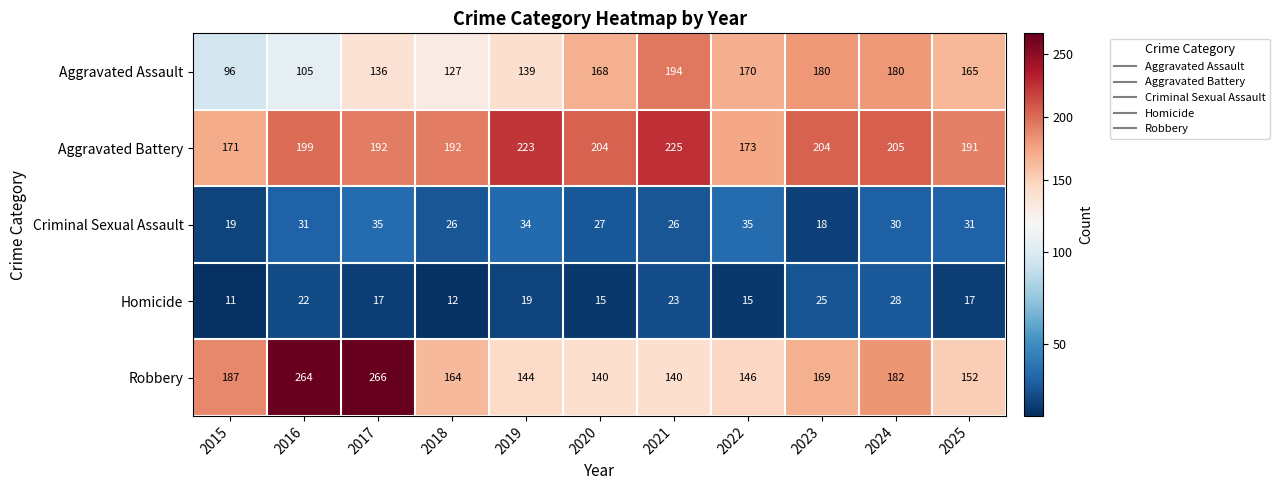

At how many categories does at least one series exceed 72?

11